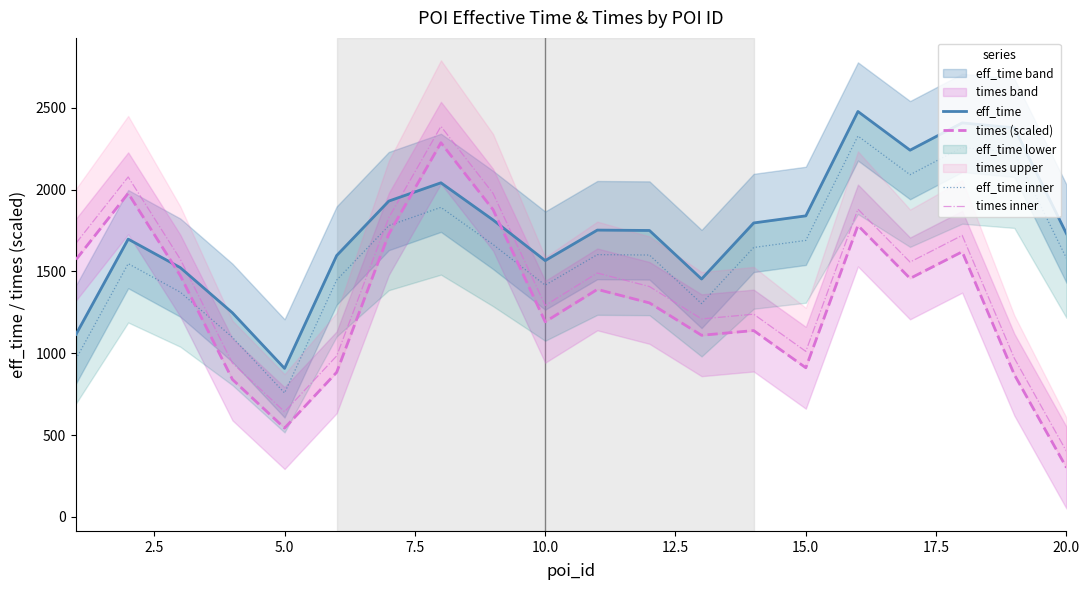

Reading right to left, what are all the values shown in this chart?

eff_time: 1731.0	2377.3	2407.7	2241.0	2477.3	1839.7	1796.3	1453.7	1750.3	1752.7	1566.3	1814.7	2041.7	1930.0	1597.3	907.7	1247.3	1523.3	1697.7	1116.0
times (scaled): 301.4	869.7	1620.3	1457.5	1780.8	911.5	1138.8	1110.0	1307.8	1390.3	1192.4	1877.2	2286.5	1728.8	884.0	542.8	840.0	1474.4	1977.4	1572.8
eff_time inner: 1581.0	2227.3	2257.7	2091.0	2327.3	1689.7	1646.3	1303.7	1600.3	1602.7	1416.3	1664.7	1891.7	1780.0	1447.3	757.7	1097.3	1373.3	1547.7	966.0
times inner: 401.4	969.7	1720.3	1557.5	1880.8	1011.5	1238.8	1210.0	1407.8	1490.3	1292.4	1977.2	2386.5	1828.8	984.0	642.8	940.0	1574.4	2077.4	1672.8